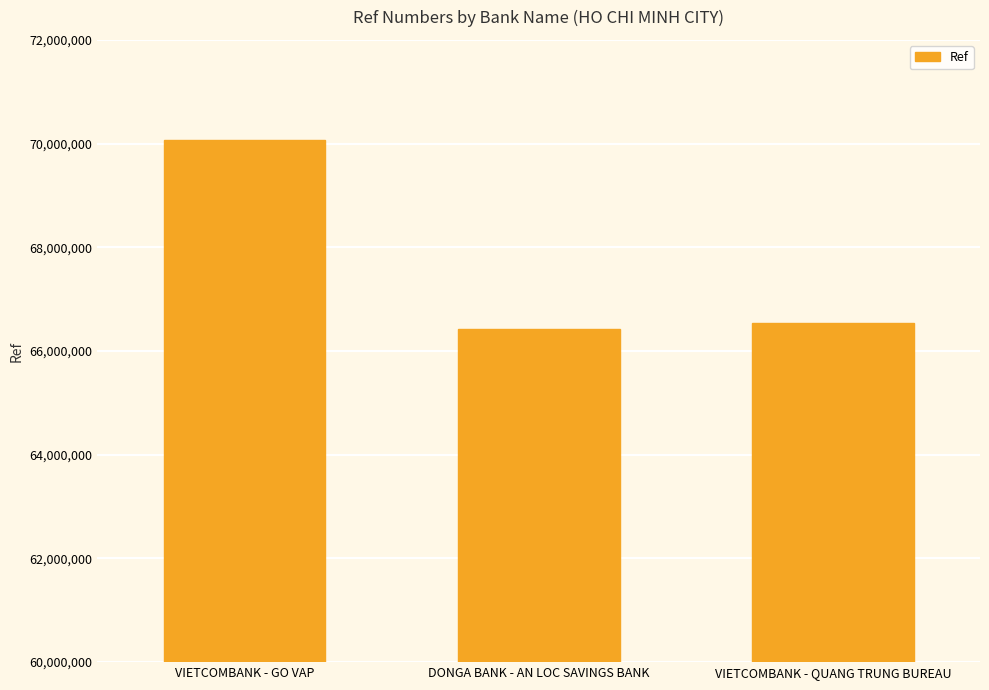

How many distinct data groups are displayed?

1